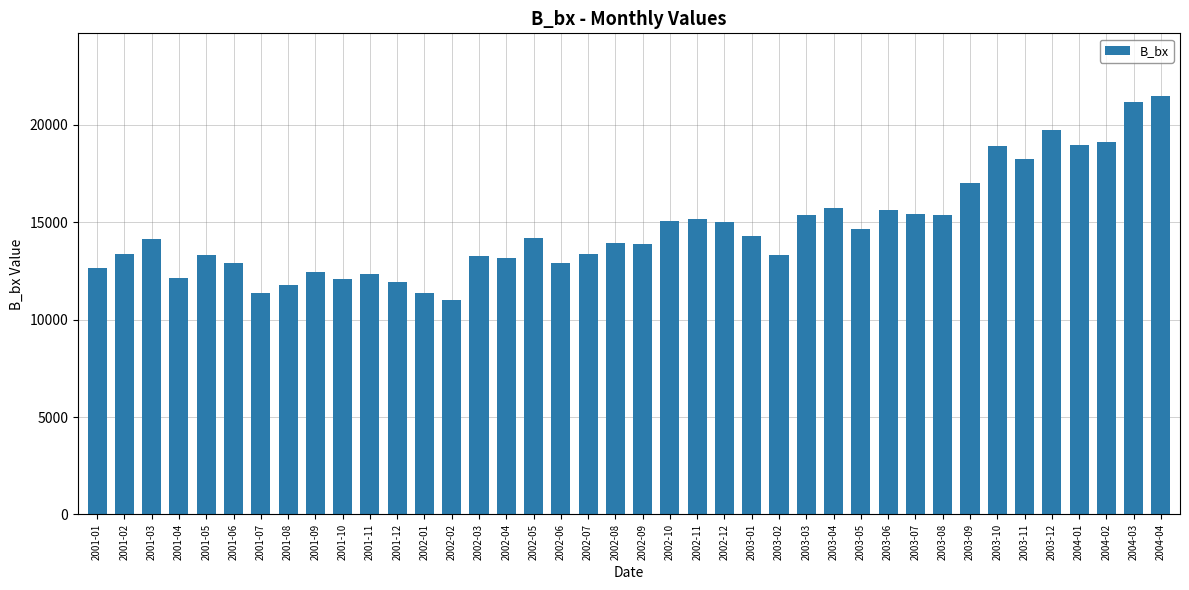

What is the average value?

14687.7